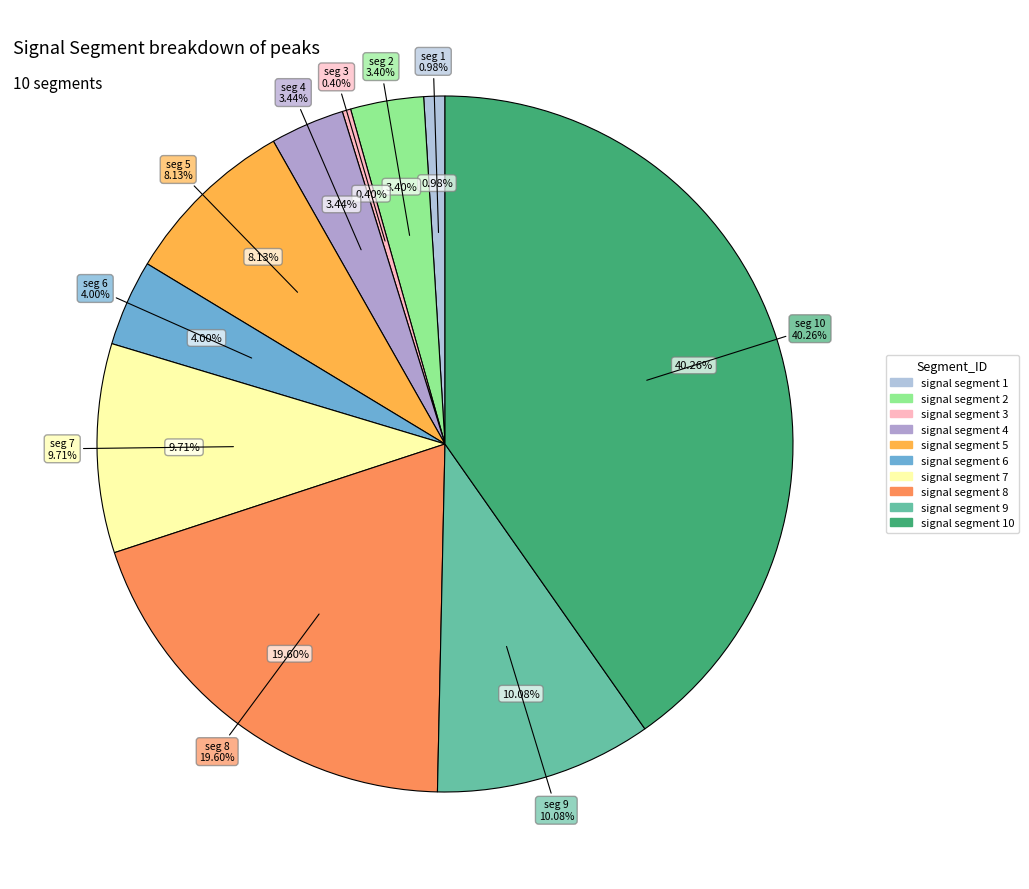

To the nearest percent, what portion does signal segment 2 represent?

3%